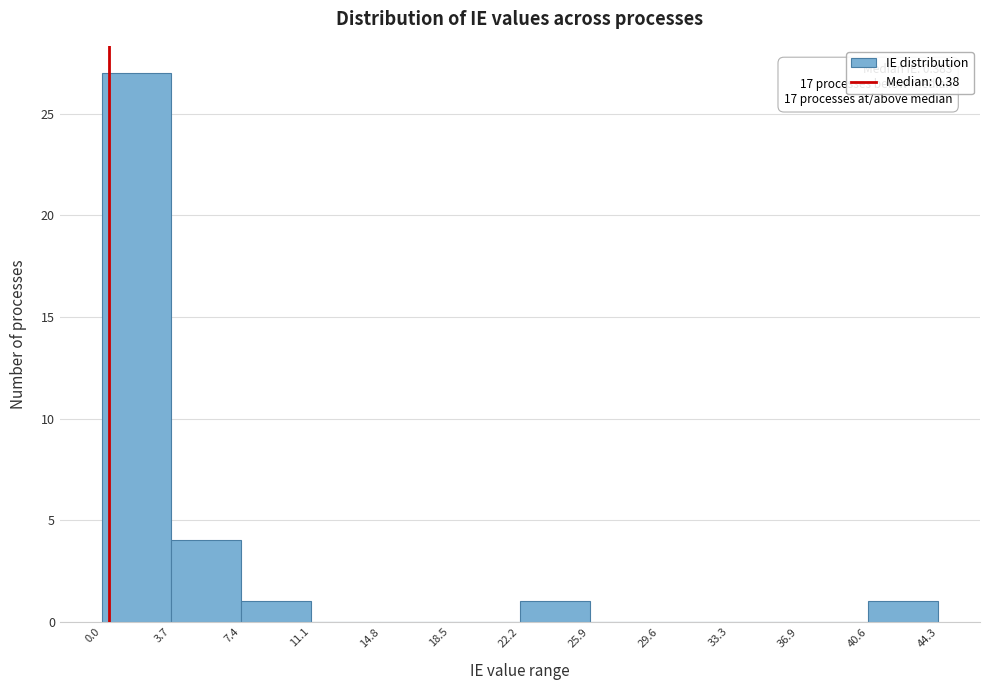

Over which range of the x-axis is the bar tallest?

0.0 to 3.7